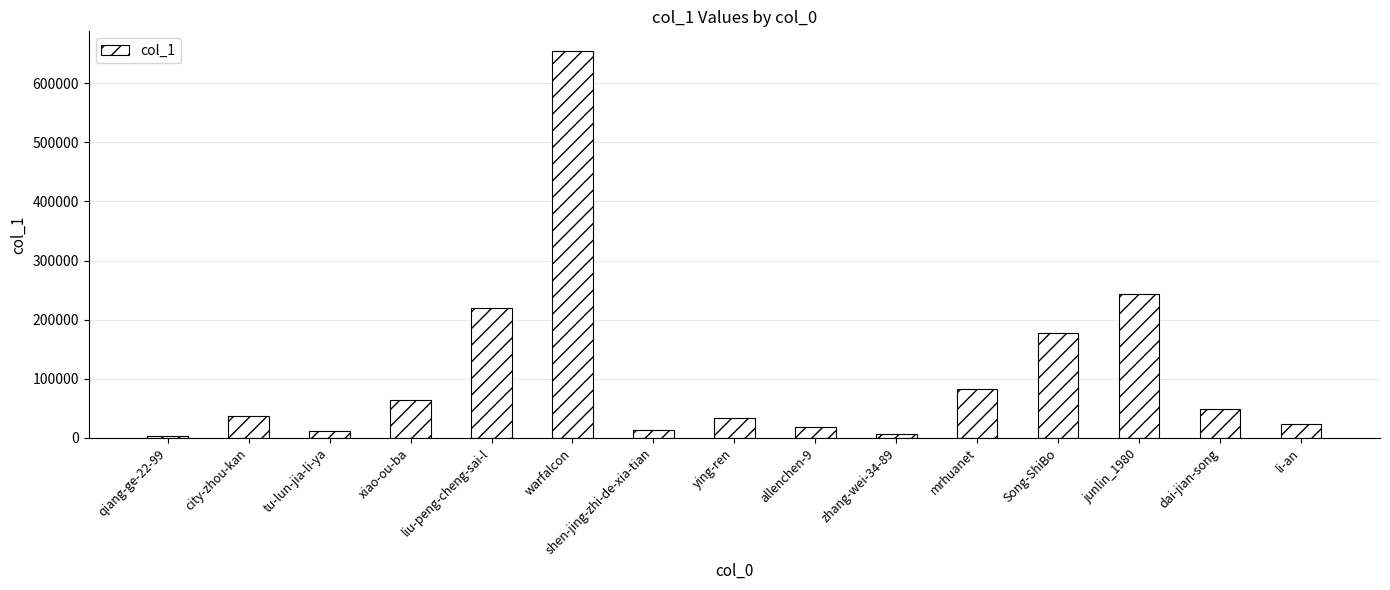

What is the ratio of the value at mrhuanet to the value at Song-ShiBo?

0.5